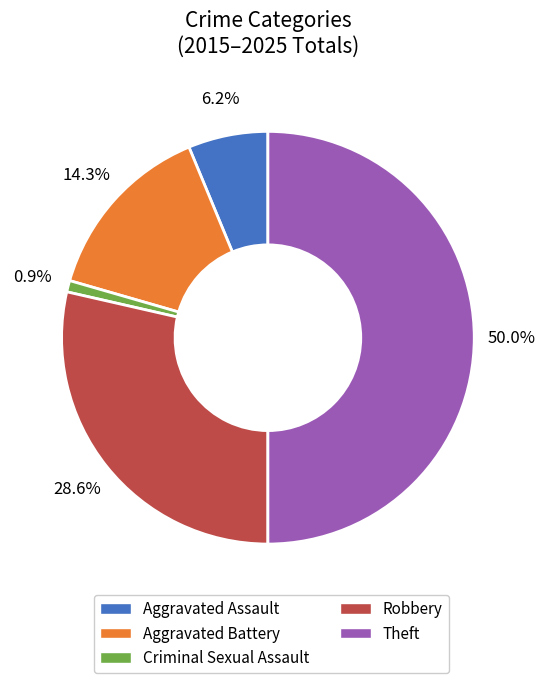

Which has a higher value, Aggravated Battery or Criminal Sexual Assault?

Aggravated Battery